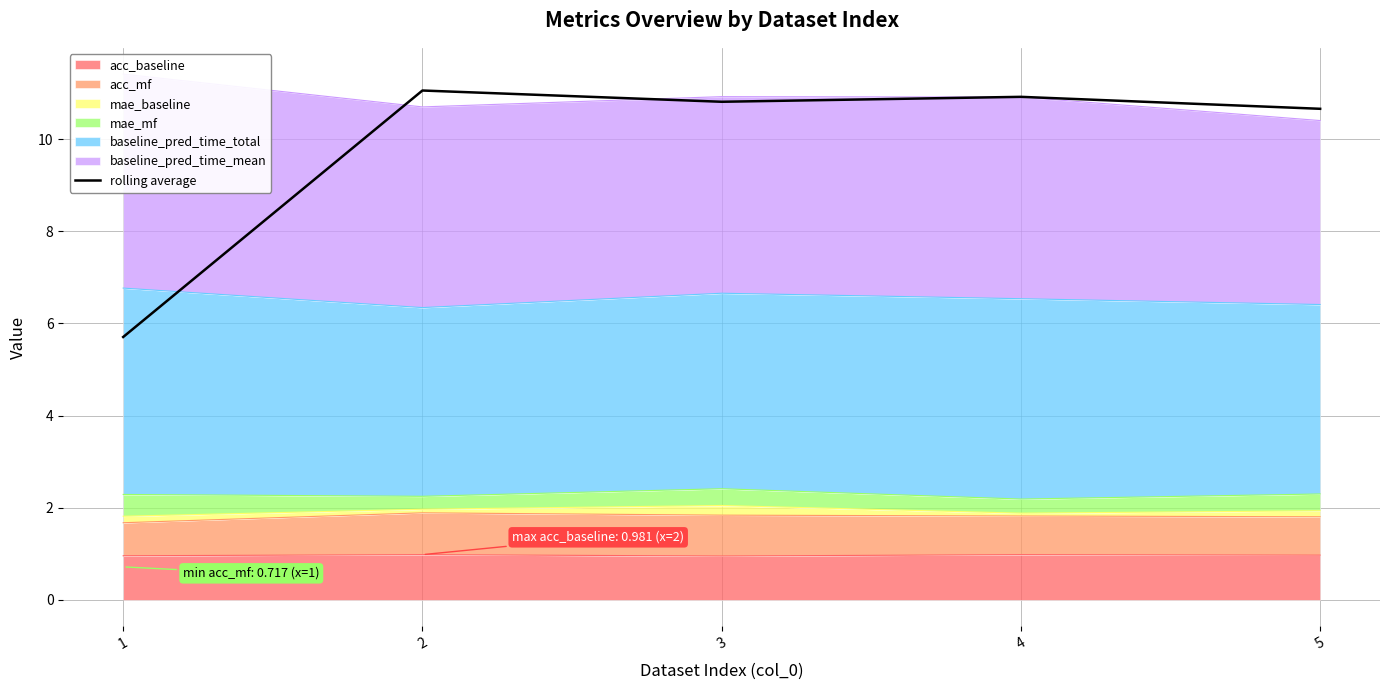

How many interior local valleys (lower than both neighbors) does the data have?

1